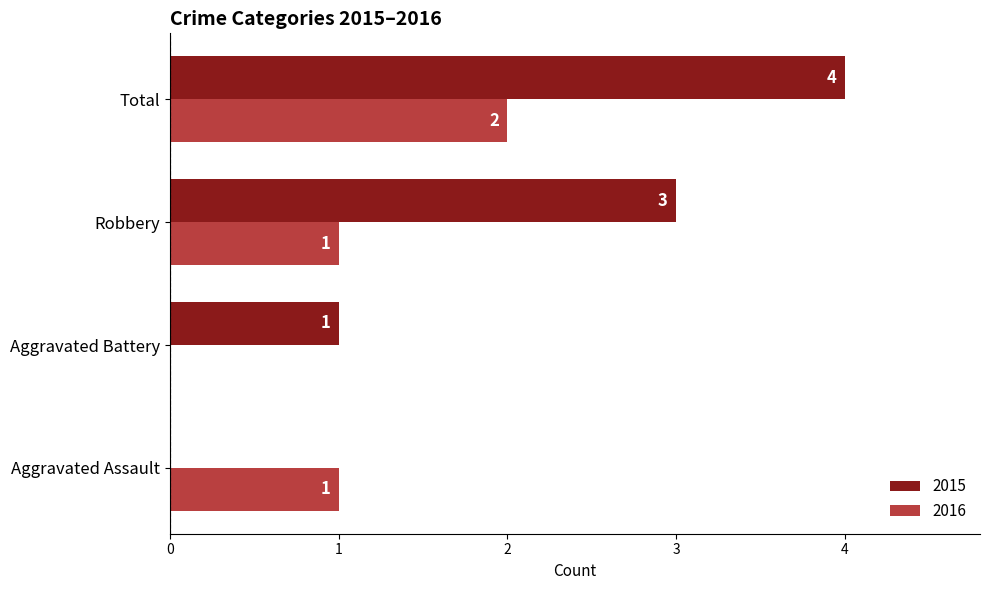

What is the sum of all 2016 values?

4